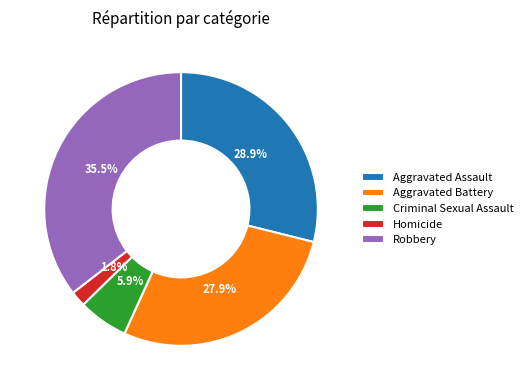

Approximately how many times larger is the value at Robbery compared to Aggravated Battery?

1.3